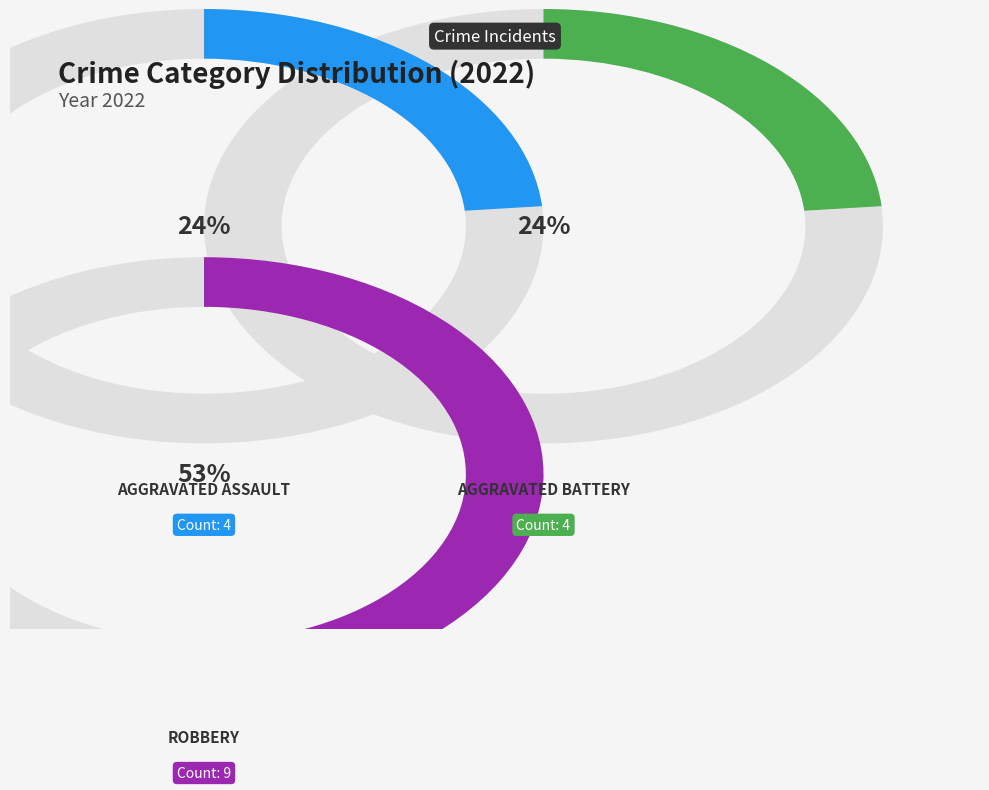

Combined, what portion of the pie is Aggravated Battery and Aggravated Assault?

47.1%